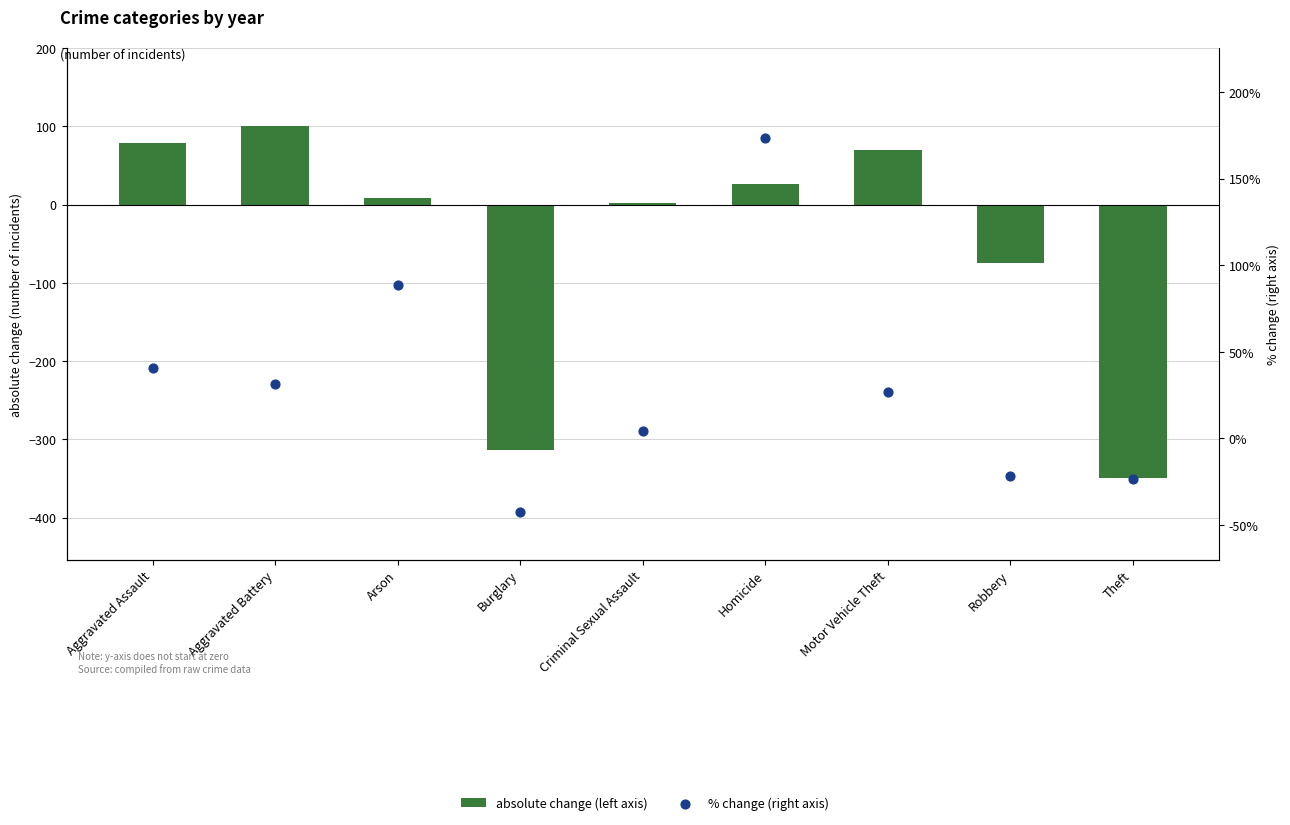

Which series has the largest total across all categories?

% change (right axis)